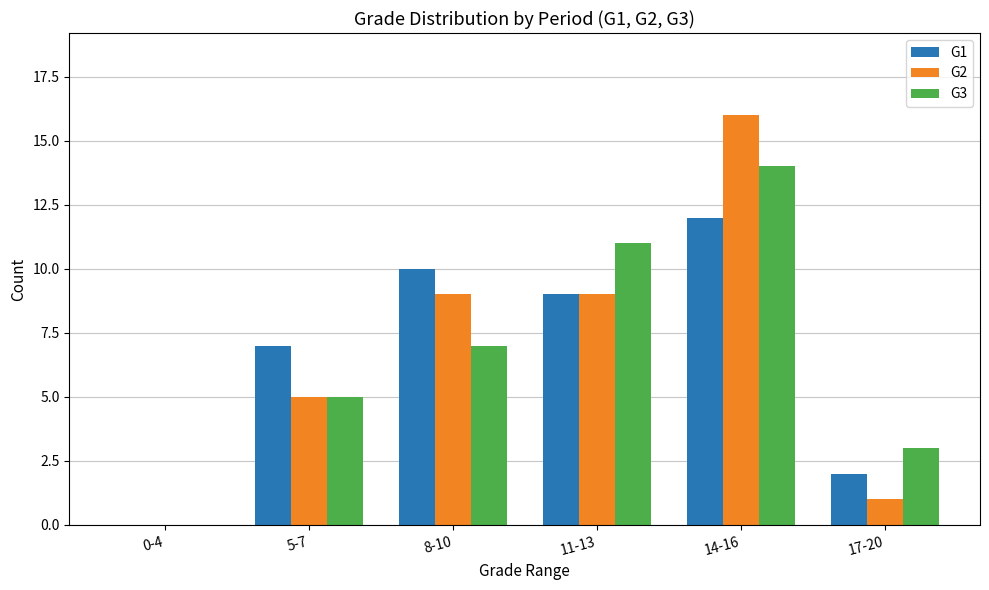

Count the number of categories in the chart.

6